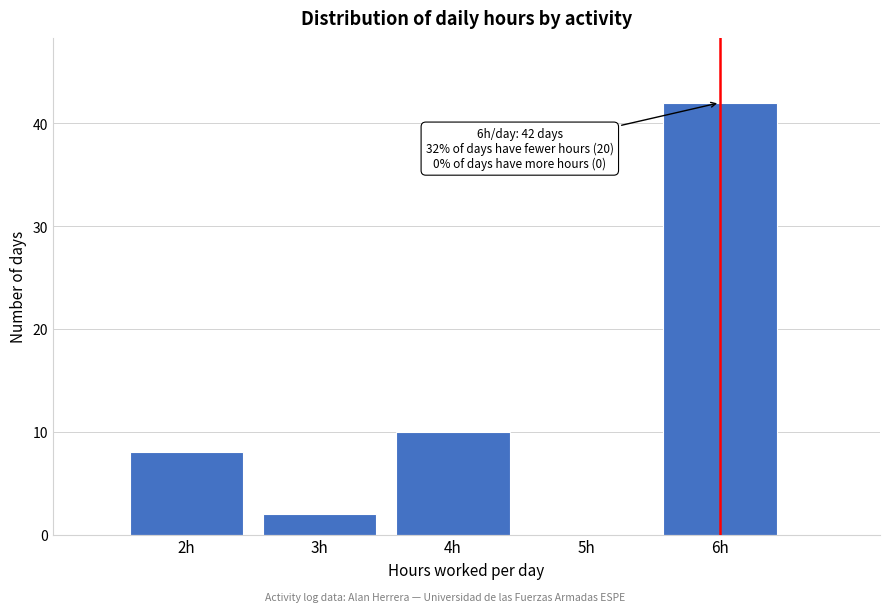

Over which range of the x-axis is the bar tallest?

5.5 to 6.5